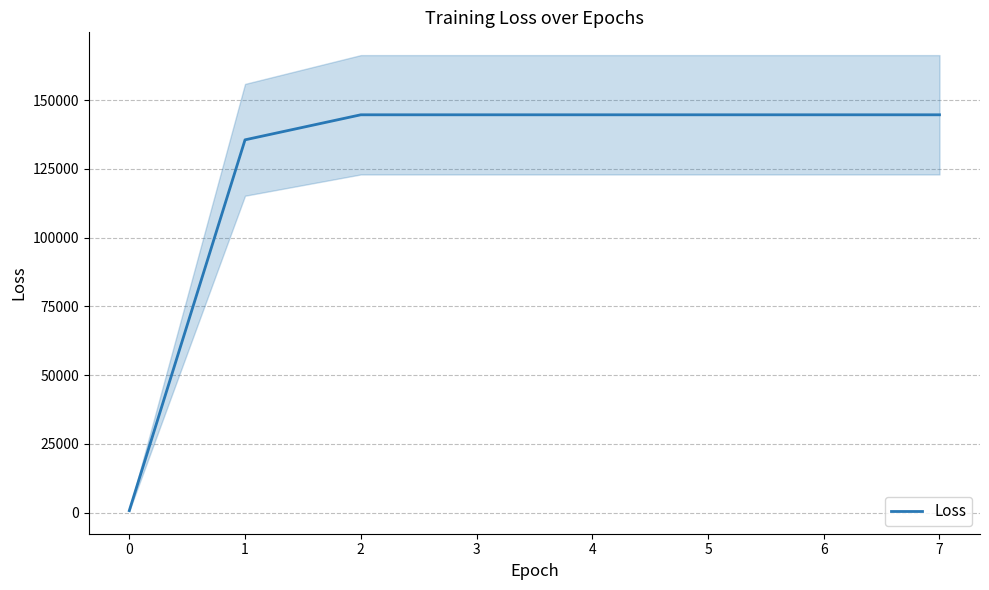

At which label does the data first exceed 144657?

2